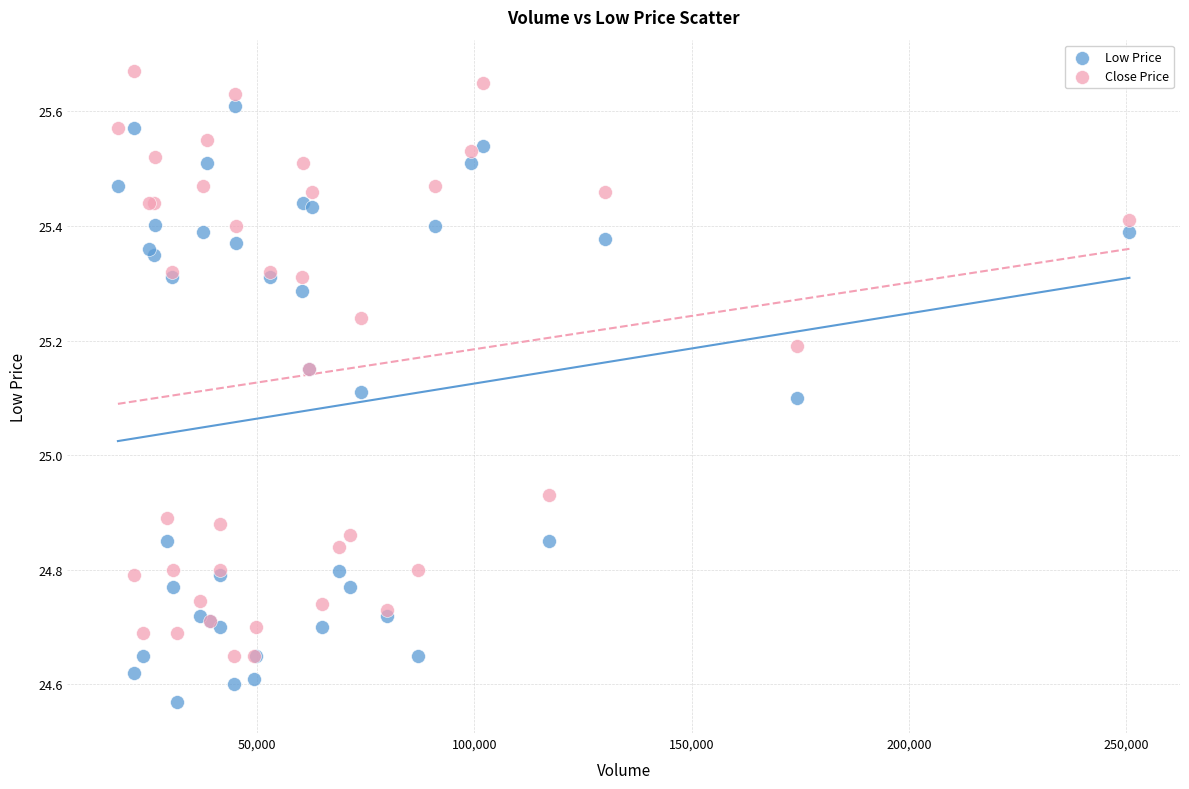

Which series reaches the maximum Y coordinate?

Close Price